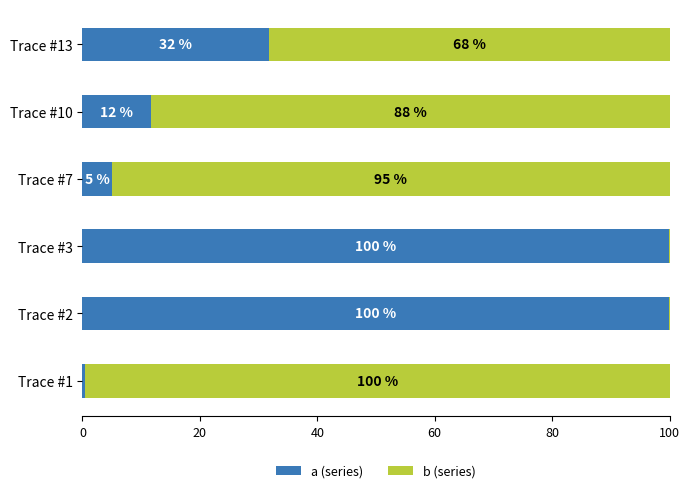

What is the sum of the a (series) values at Trace #1 and Trace #13?

32.3